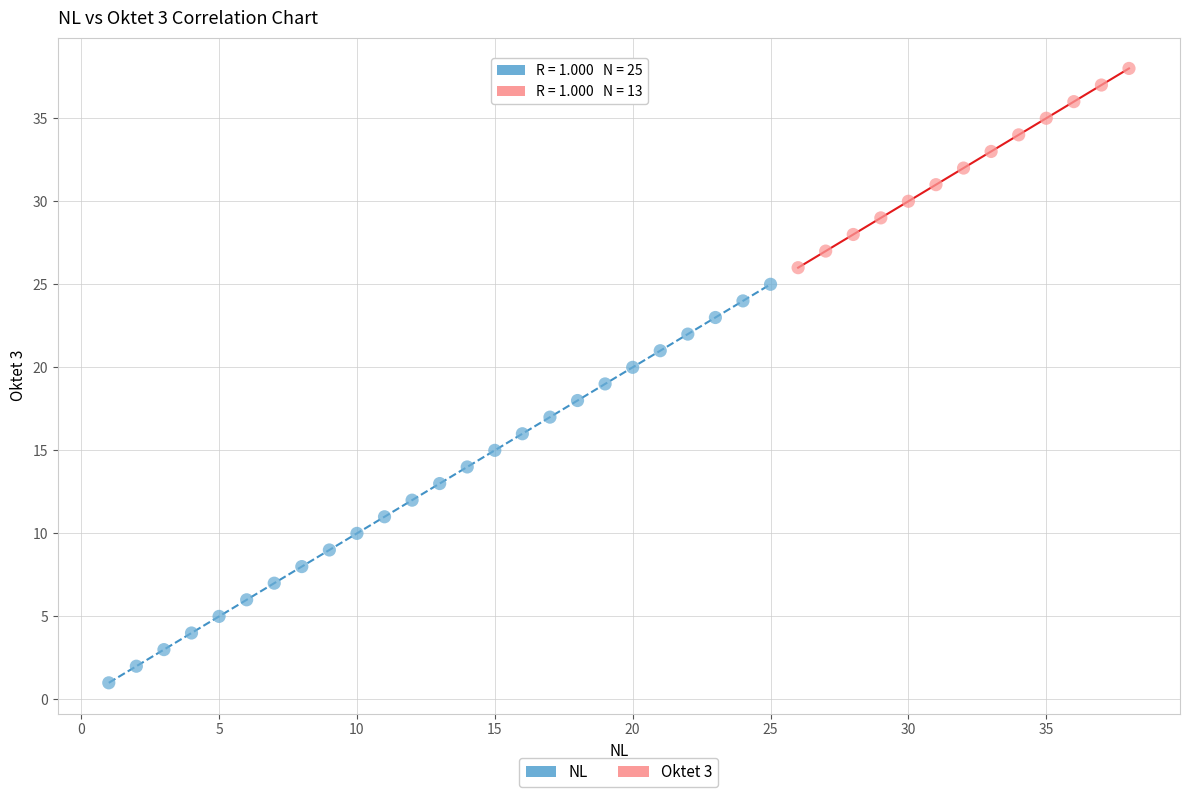

Which series has the widest spread of Y values?

NL